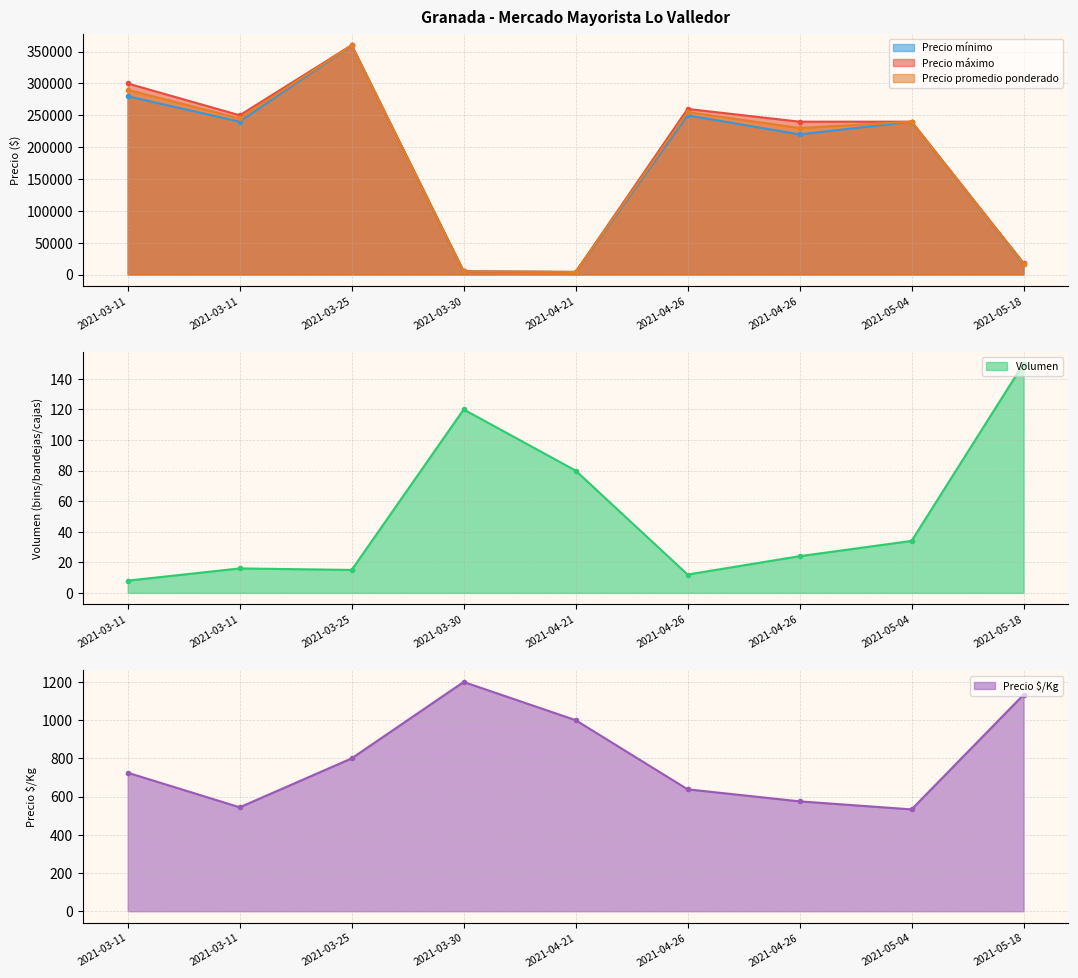

How many distinct data groups are displayed?

5